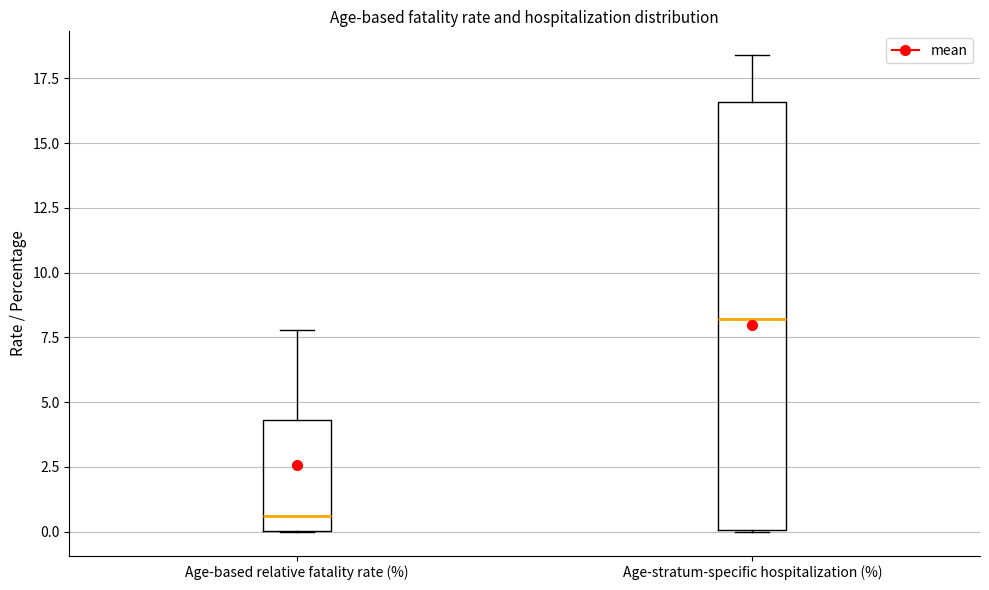

Which box has the lowest median line?

Age-based relative fatality rate (%)